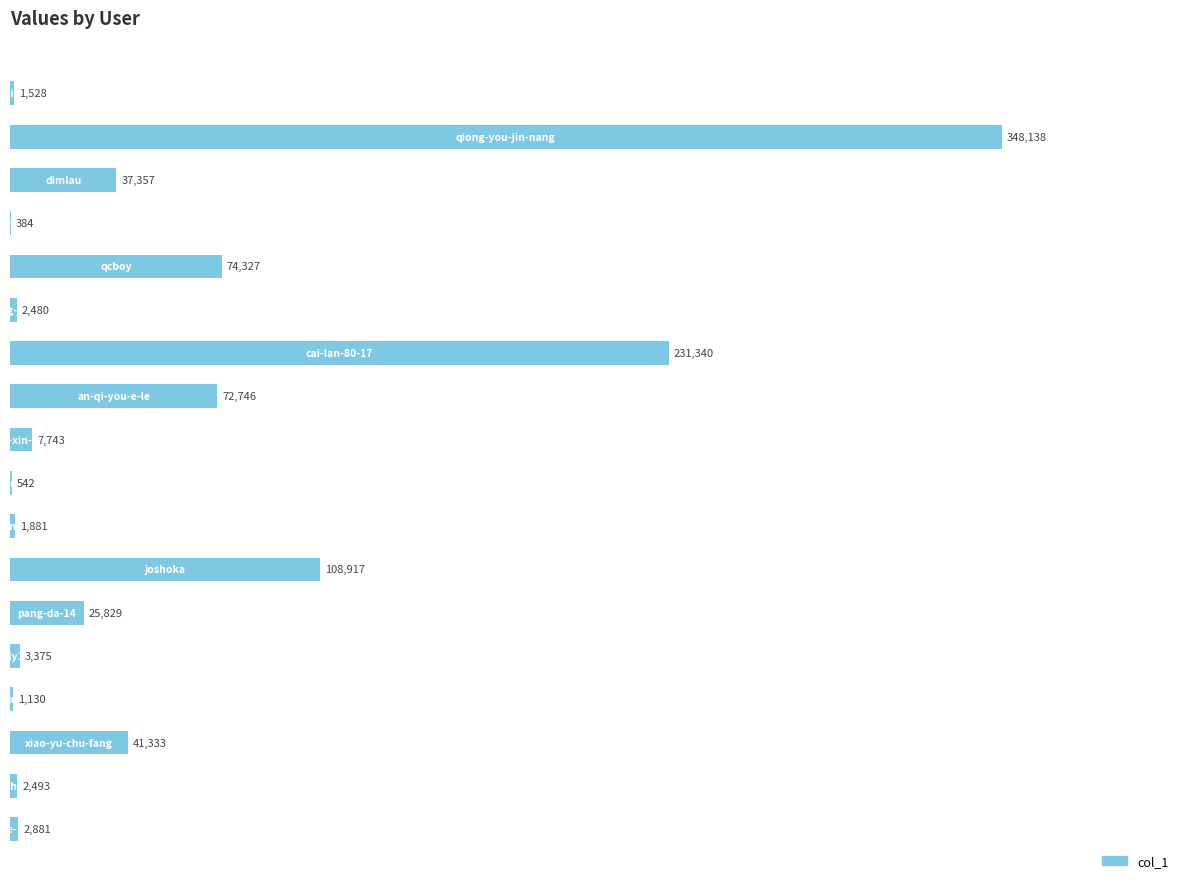

What is the sum of all values?

964424